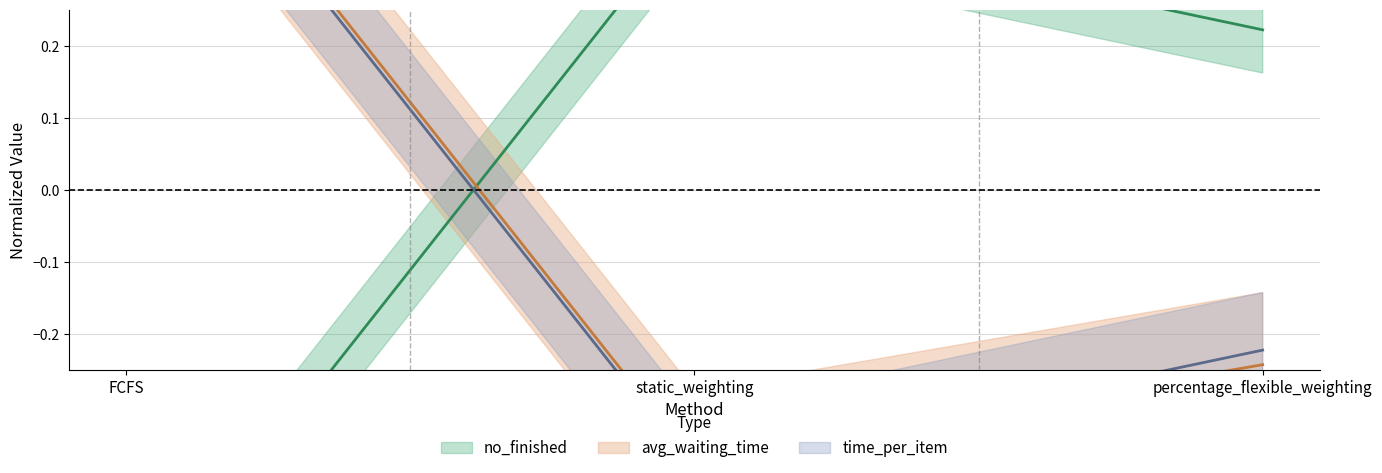

What is the highest value of the no_finished series?

0.4